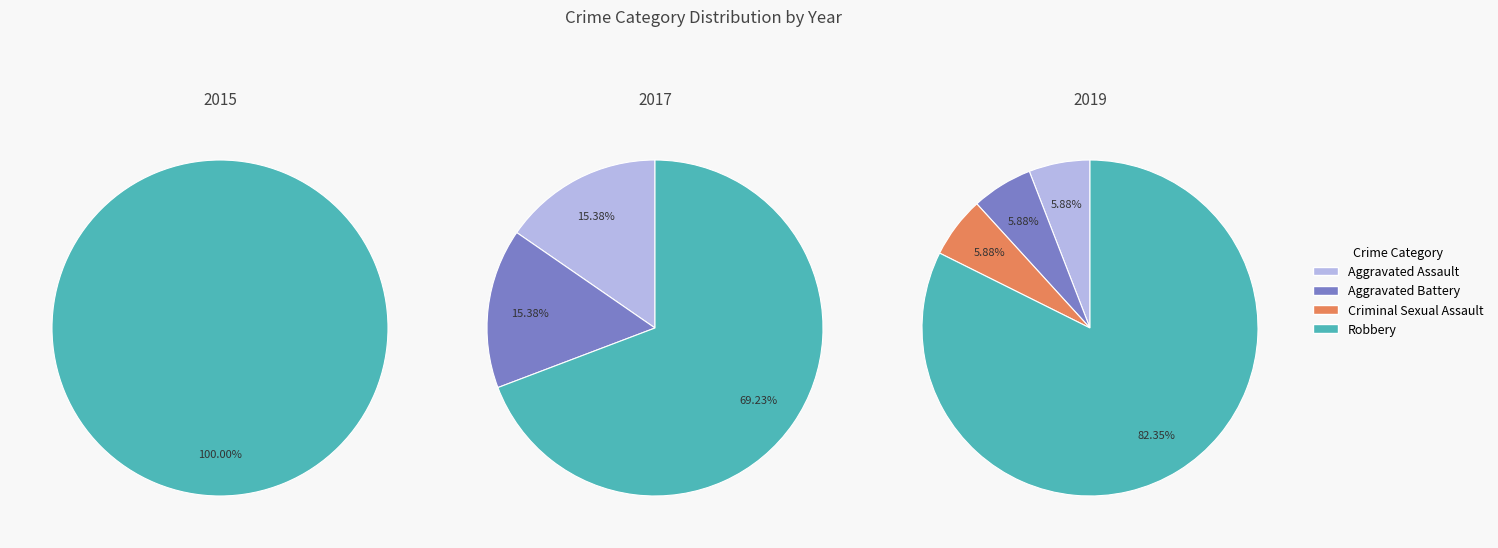

Combined, do Criminal Sexual Assault and Aggravated Assault account for over 50%?

No